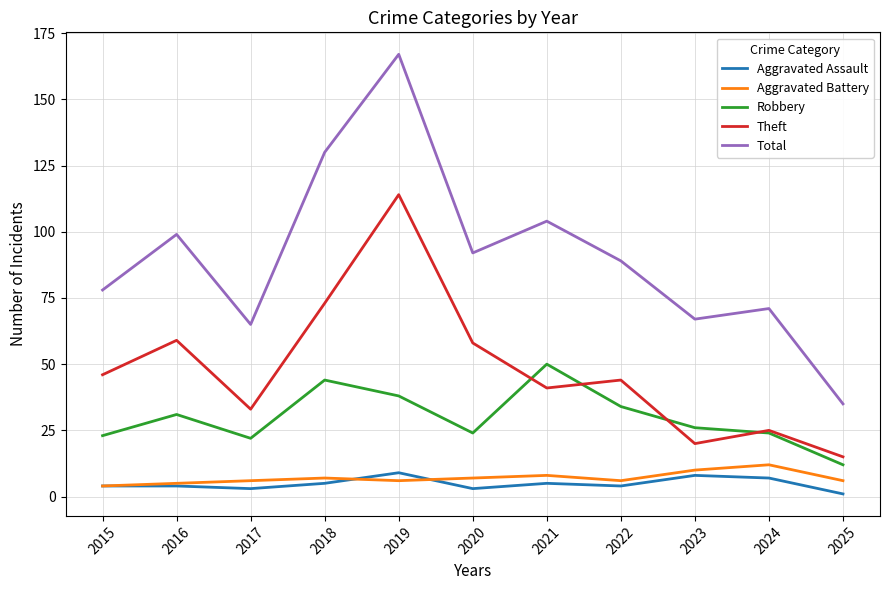

True or false: Aggravated Battery and Total cross at least once.

False